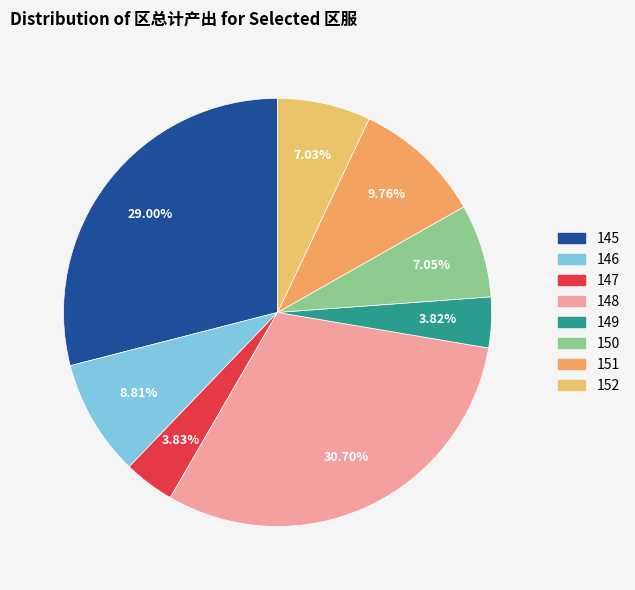

What percentage is the 151 slice, to the nearest percent?

10%